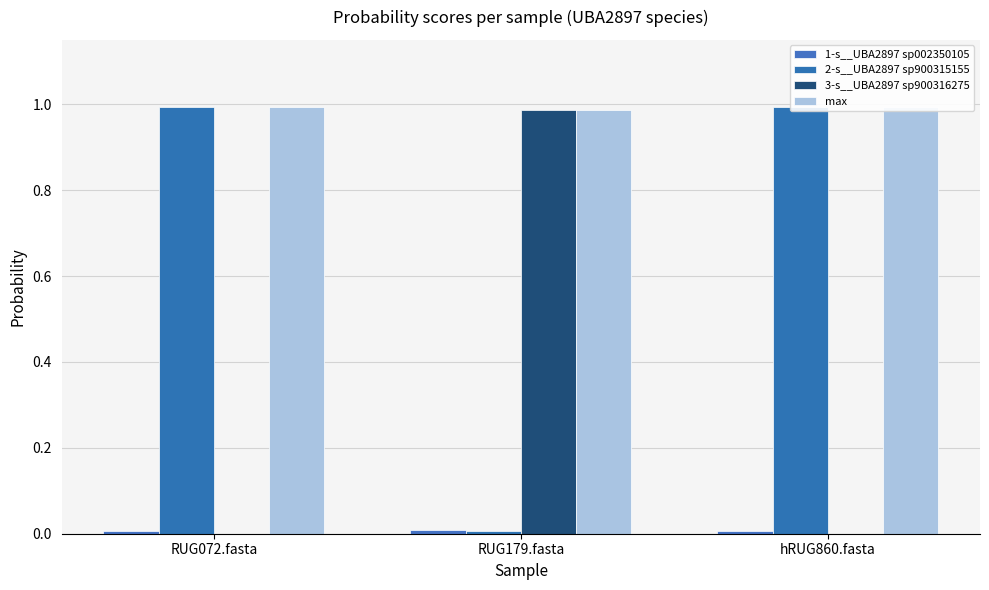

Between hRUG860.fasta and RUG179.fasta, which is larger?

RUG179.fasta